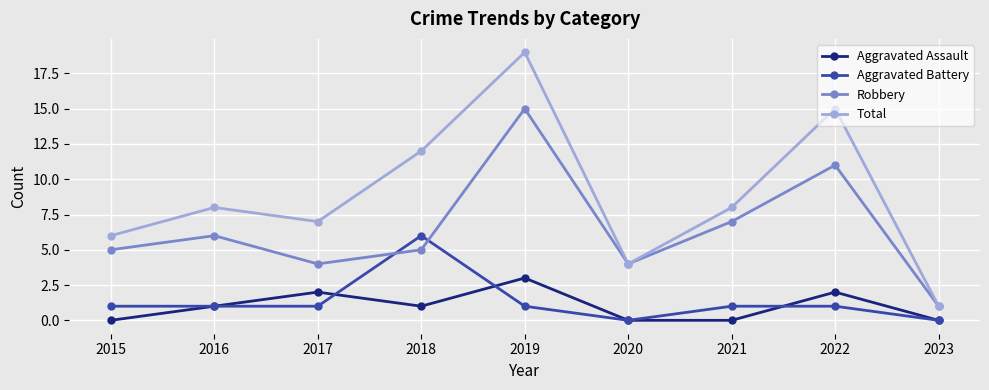

Count the number of data series in this chart.

4